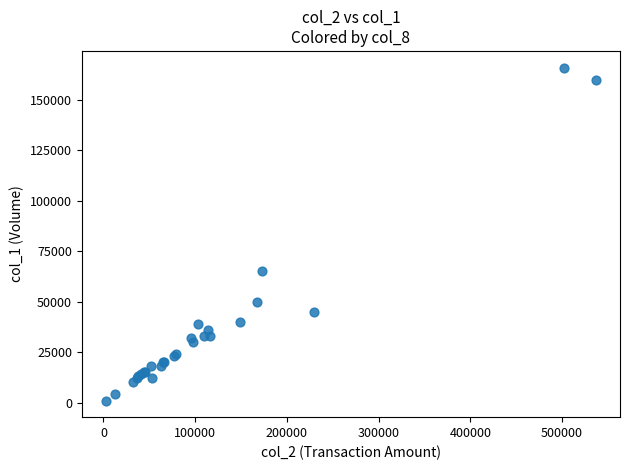

What Y value in the scatter plot is closest to 83500?

65000